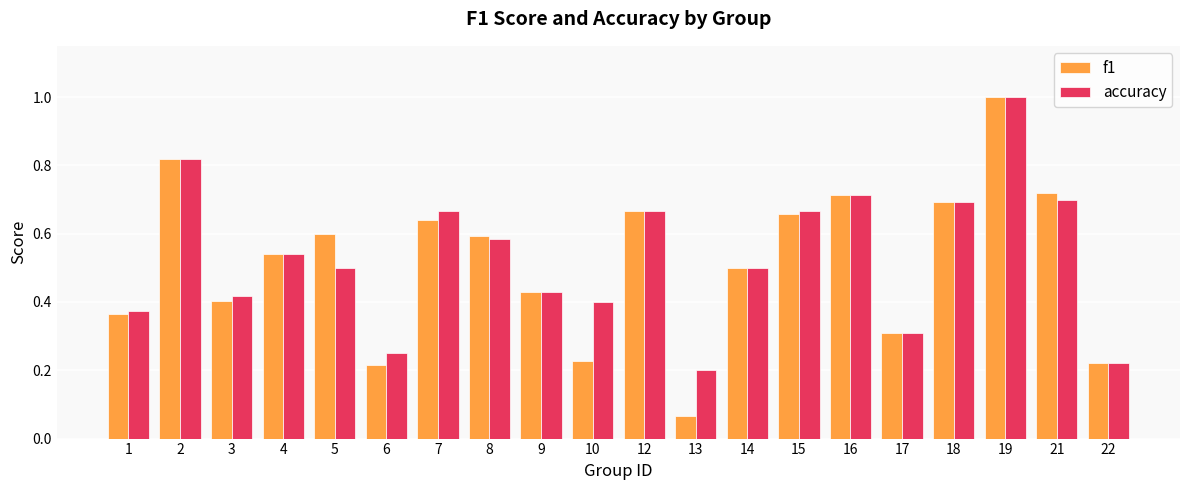

What is the sum of all accuracy values?

10.6